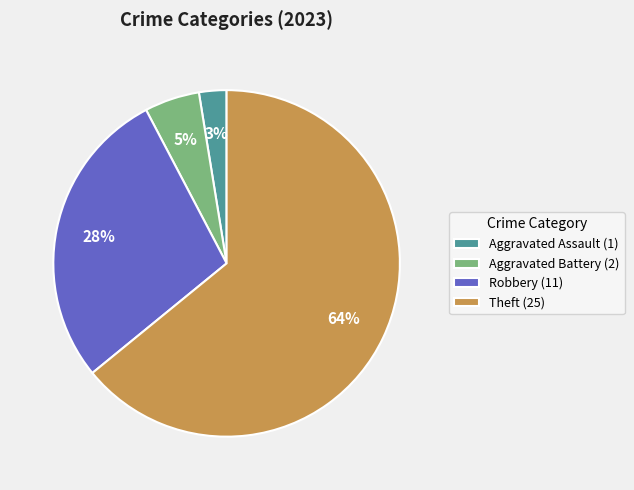

Between Aggravated Battery (2) and Aggravated Assault (1), which is larger?

Aggravated Battery (2)